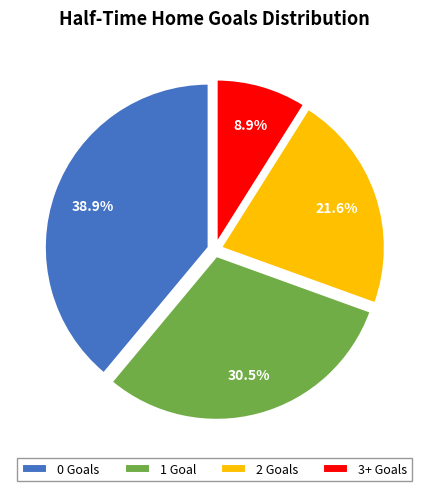

Approximately how many times larger is the value at 2 Goals compared to 0 Goals?

0.6